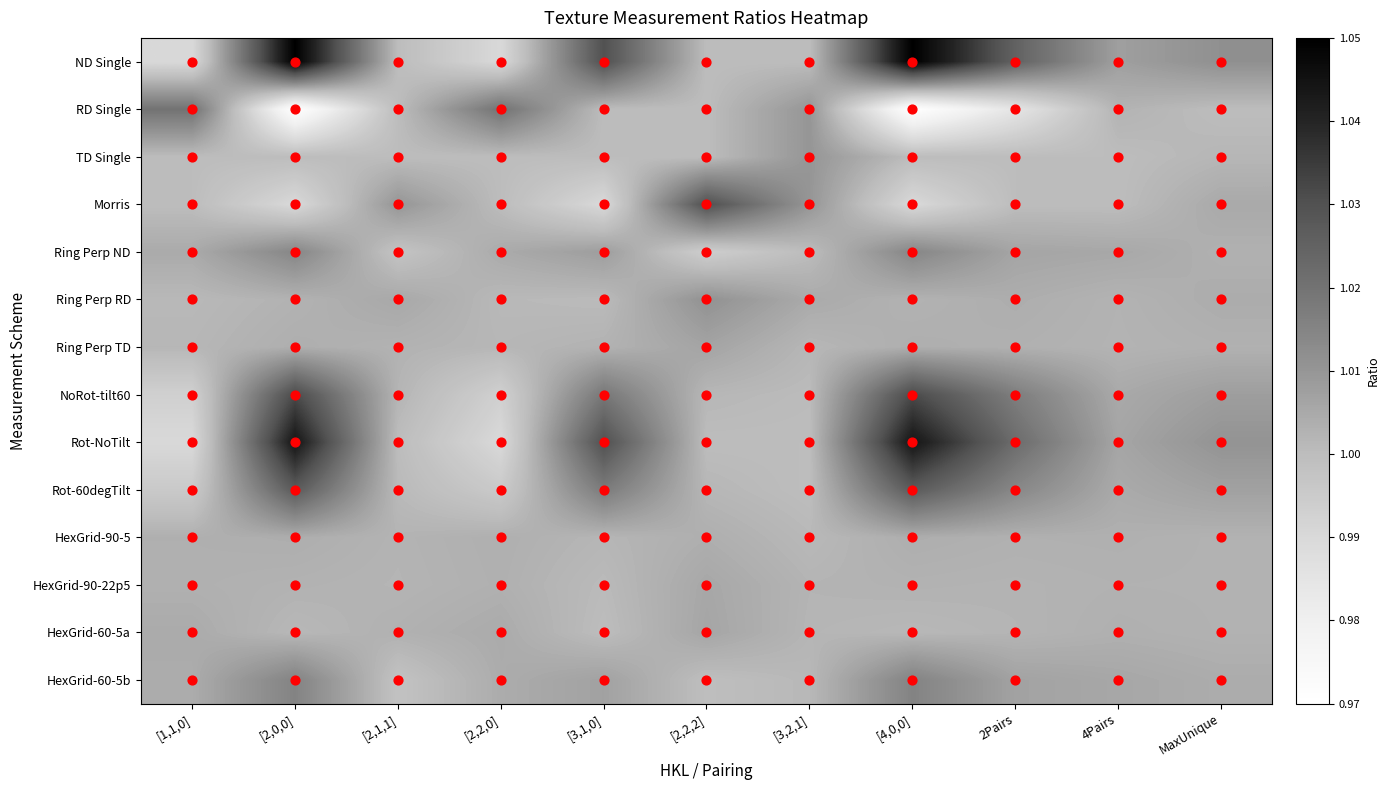

Reading left to right, extract all data points from this chart.

ND Single: [1,1,0]=1.0	[2,0,0]=1.1	[2,1,1]=1.0	[2,2,0]=1.0	[3,1,0]=1.0	[2,2,2]=1.0	[3,2,1]=1.0	[4,0,0]=1.1	2Pairs=1.0	4Pairs=1.0	MaxUnique=1.0
RD Single: [1,1,0]=1.0	[2,0,0]=1.0	[2,1,1]=1.0	[2,2,0]=1.0	[3,1,0]=1.0	[2,2,2]=1.0	[3,2,1]=1.0	[4,0,0]=1.0	2Pairs=1.0	4Pairs=1.0	MaxUnique=1.0
TD Single: [1,1,0]=1.0	[2,0,0]=1.0	[2,1,1]=1.0	[2,2,0]=1.0	[3,1,0]=1.0	[2,2,2]=1.0	[3,2,1]=1.0	[4,0,0]=1.0	2Pairs=1.0	4Pairs=1.0	MaxUnique=1.0
Morris: [1,1,0]=1.0	[2,0,0]=1.0	[2,1,1]=1.0	[2,2,0]=1.0	[3,1,0]=1.0	[2,2,2]=1.0	[3,2,1]=1.0	[4,0,0]=1.0	2Pairs=1.0	4Pairs=1.0	MaxUnique=1.0
Ring Perp ND: [1,1,0]=1.0	[2,0,0]=1.0	[2,1,1]=1.0	[2,2,0]=1.0	[3,1,0]=1.0	[2,2,2]=1.0	[3,2,1]=1.0	[4,0,0]=1.0	2Pairs=1.0	4Pairs=1.0	MaxUnique=1.0
Ring Perp RD: [1,1,0]=1.0	[2,0,0]=1.0	[2,1,1]=1.0	[2,2,0]=1.0	[3,1,0]=1.0	[2,2,2]=1.0	[3,2,1]=1.0	[4,0,0]=1.0	2Pairs=1.0	4Pairs=1.0	MaxUnique=1.0
Ring Perp TD: [1,1,0]=1.0	[2,0,0]=1.0	[2,1,1]=1.0	[2,2,0]=1.0	[3,1,0]=1.0	[2,2,2]=1.0	[3,2,1]=1.0	[4,0,0]=1.0	2Pairs=1.0	4Pairs=1.0	MaxUnique=1.0
NoRot-tilt60: [1,1,0]=1.0	[2,0,0]=1.0	[2,1,1]=1.0	[2,2,0]=1.0	[3,1,0]=1.0	[2,2,2]=1.0	[3,2,1]=1.0	[4,0,0]=1.0	2Pairs=1.0	4Pairs=1.0	MaxUnique=1.0
Rot-NoTilt: [1,1,0]=1.0	[2,0,0]=1.0	[2,1,1]=1.0	[2,2,0]=1.0	[3,1,0]=1.0	[2,2,2]=1.0	[3,2,1]=1.0	[4,0,0]=1.0	2Pairs=1.0	4Pairs=1.0	MaxUnique=1.0
Rot-60degTilt: [1,1,0]=1.0	[2,0,0]=1.0	[2,1,1]=1.0	[2,2,0]=1.0	[3,1,0]=1.0	[2,2,2]=1.0	[3,2,1]=1.0	[4,0,0]=1.0	2Pairs=1.0	4Pairs=1.0	MaxUnique=1.0
HexGrid-90-5: [1,1,0]=1.0	[2,0,0]=1.0	[2,1,1]=1.0	[2,2,0]=1.0	[3,1,0]=1.0	[2,2,2]=1.0	[3,2,1]=1.0	[4,0,0]=1.0	2Pairs=1.0	4Pairs=1.0	MaxUnique=1.0
HexGrid-90-22p5: [1,1,0]=1.0	[2,0,0]=1.0	[2,1,1]=1.0	[2,2,0]=1.0	[3,1,0]=1.0	[2,2,2]=1.0	[3,2,1]=1.0	[4,0,0]=1.0	2Pairs=1.0	4Pairs=1.0	MaxUnique=1.0
HexGrid-60-5a: [1,1,0]=1.0	[2,0,0]=1.0	[2,1,1]=1.0	[2,2,0]=1.0	[3,1,0]=1.0	[2,2,2]=1.0	[3,2,1]=1.0	[4,0,0]=1.0	2Pairs=1.0	4Pairs=1.0	MaxUnique=1.0
HexGrid-60-5b: [1,1,0]=1.0	[2,0,0]=1.0	[2,1,1]=1.0	[2,2,0]=1.0	[3,1,0]=1.0	[2,2,2]=1.0	[3,2,1]=1.0	[4,0,0]=1.0	2Pairs=1.0	4Pairs=1.0	MaxUnique=1.0